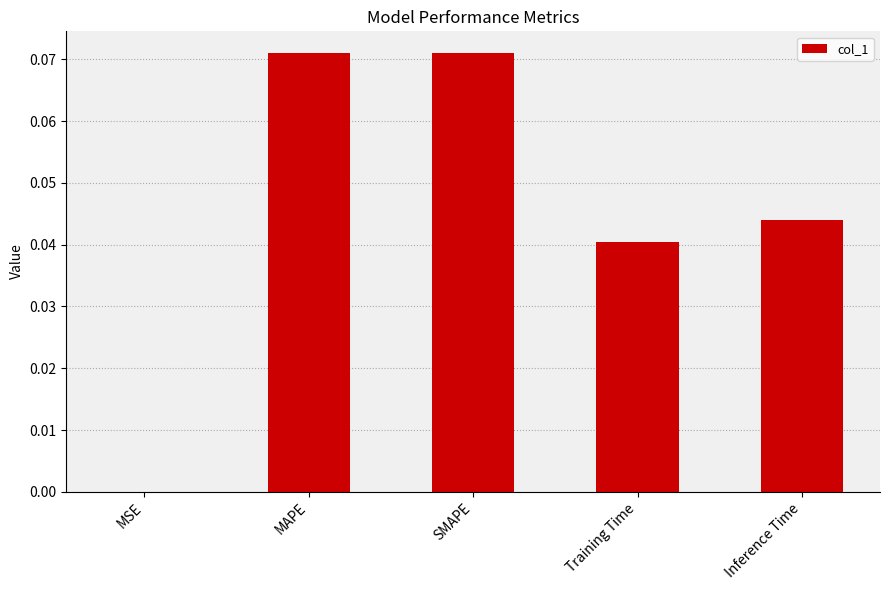

Between Training Time and MSE, which is larger?

Training Time